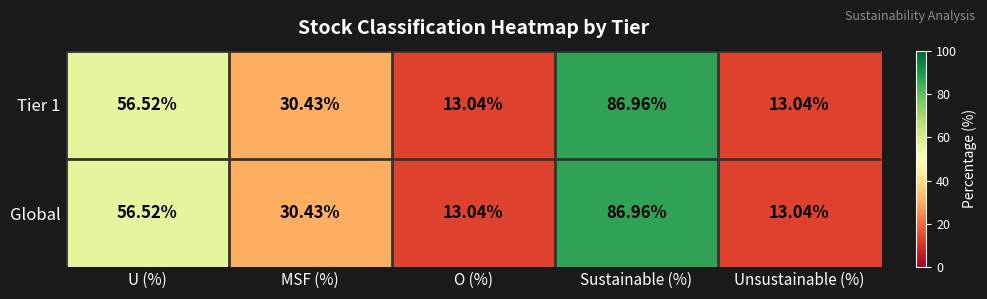

Where does the Tier 1 series first go above 30?

U (%)